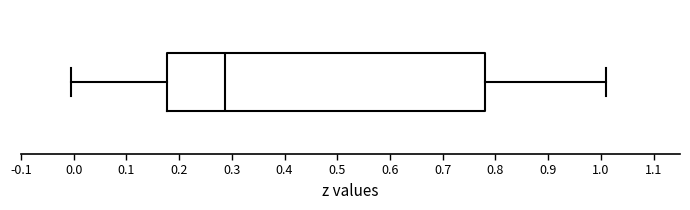

Transcribe this box plot: give where the median line is, the range the box spans, and where the two whiskers end, as read against the x-axis. The values are not printed on the chart, so give them approximately, as read against the axis.

median 0.29, box 0.18 to 0.78, whiskers 0.00 to 1.01